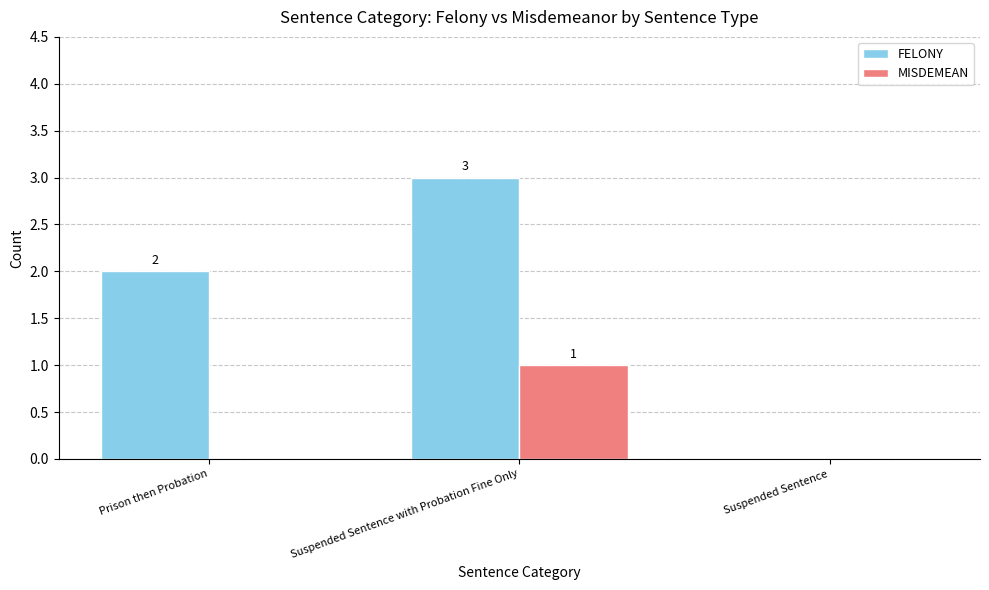

What is the total value across all series at Suspended Sentence with Probation Fine Only?

4